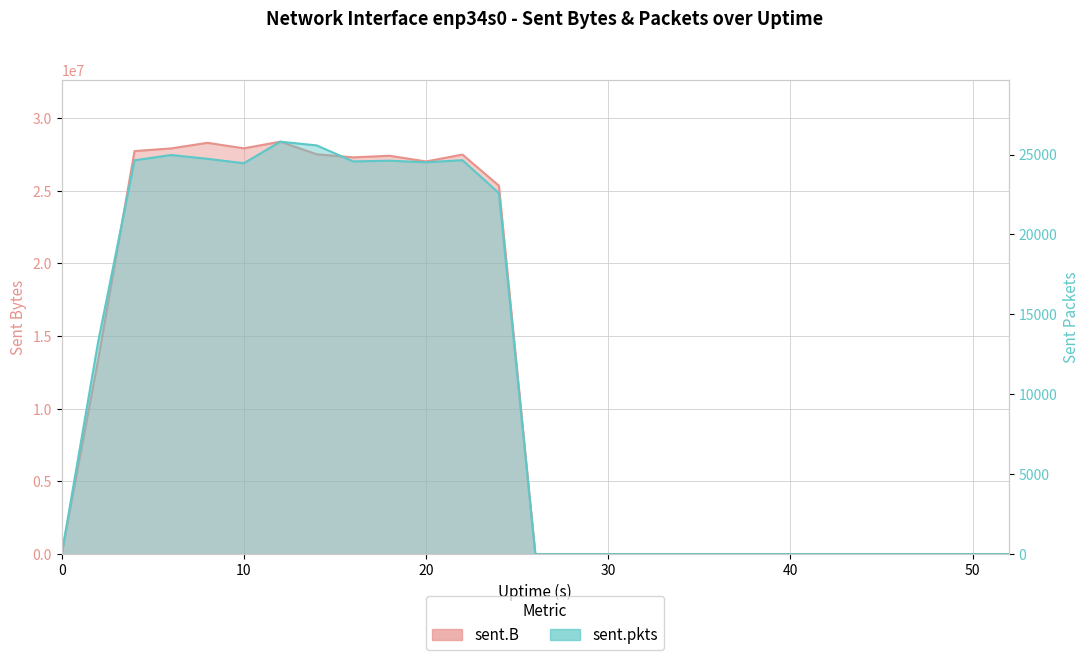

Between 18 and 34, which is larger?

18